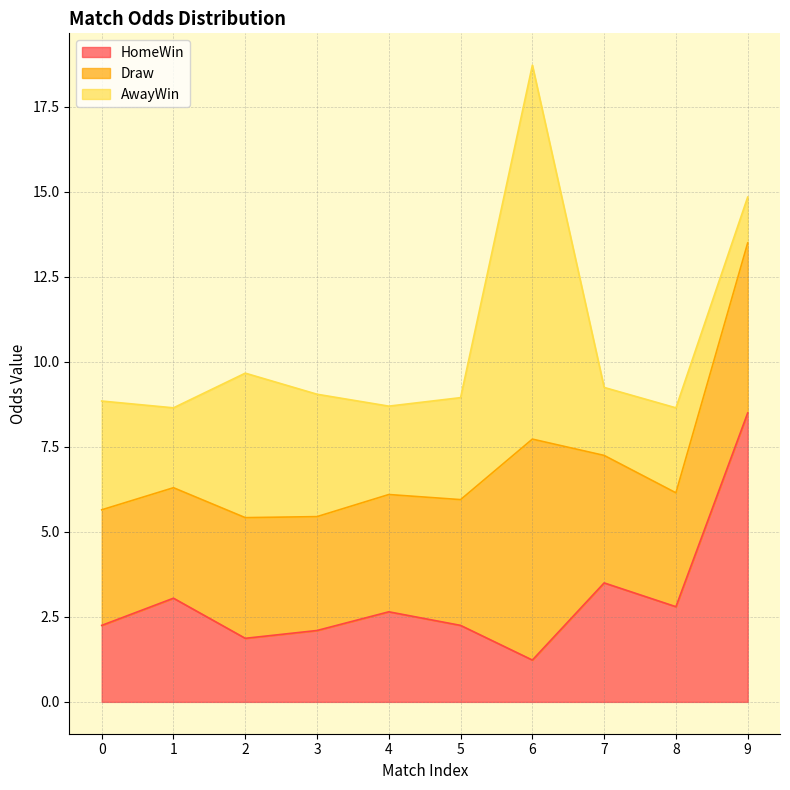

True or false: HomeWin has a value of 1.9 at 2.

True